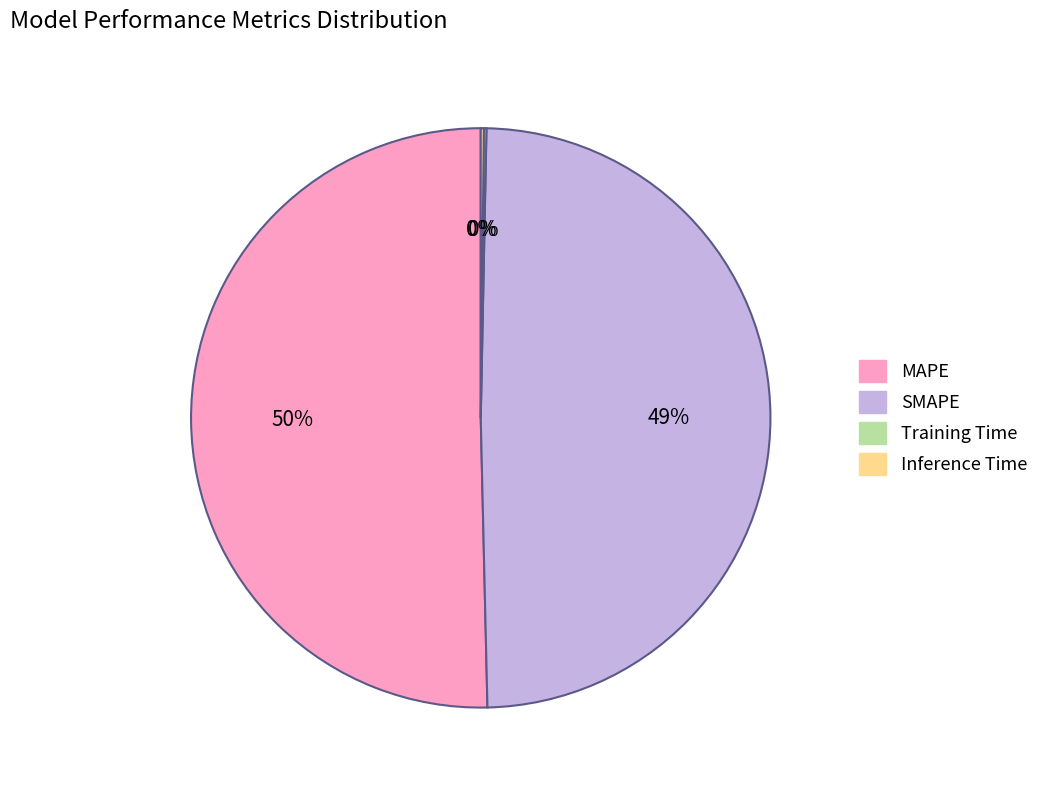

What percentage is the SMAPE slice, to the nearest percent?

49%